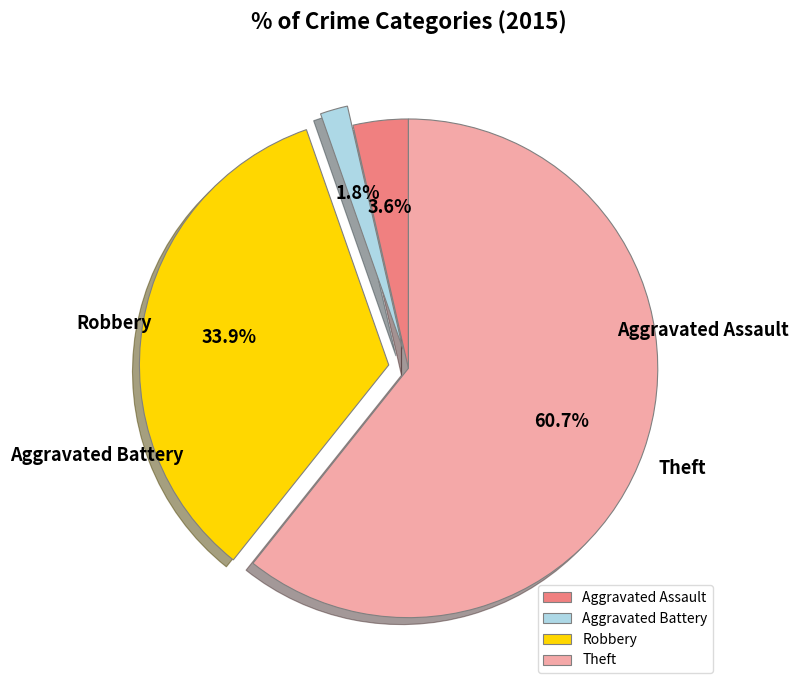

Does Theft represent more than half of the total?

Yes